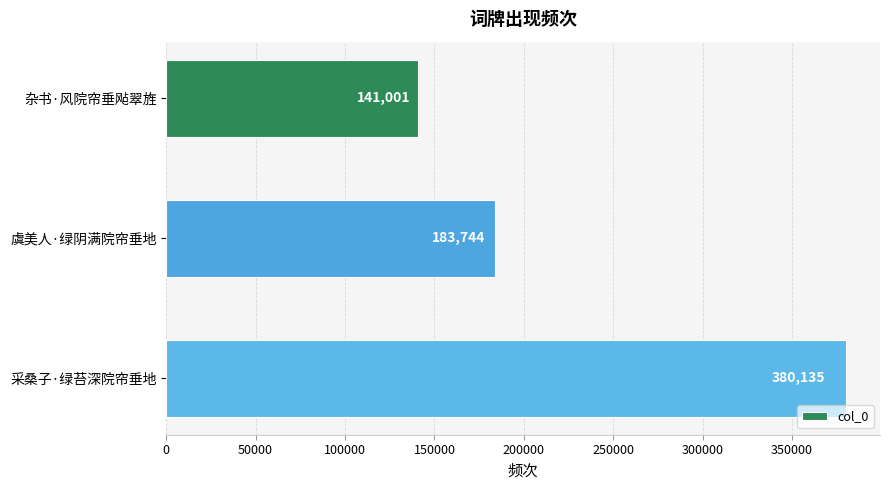

What is the change in value from 虞美人·绿阴满院帘垂地 to 采桑子·绿苔深院帘垂地?

+196391